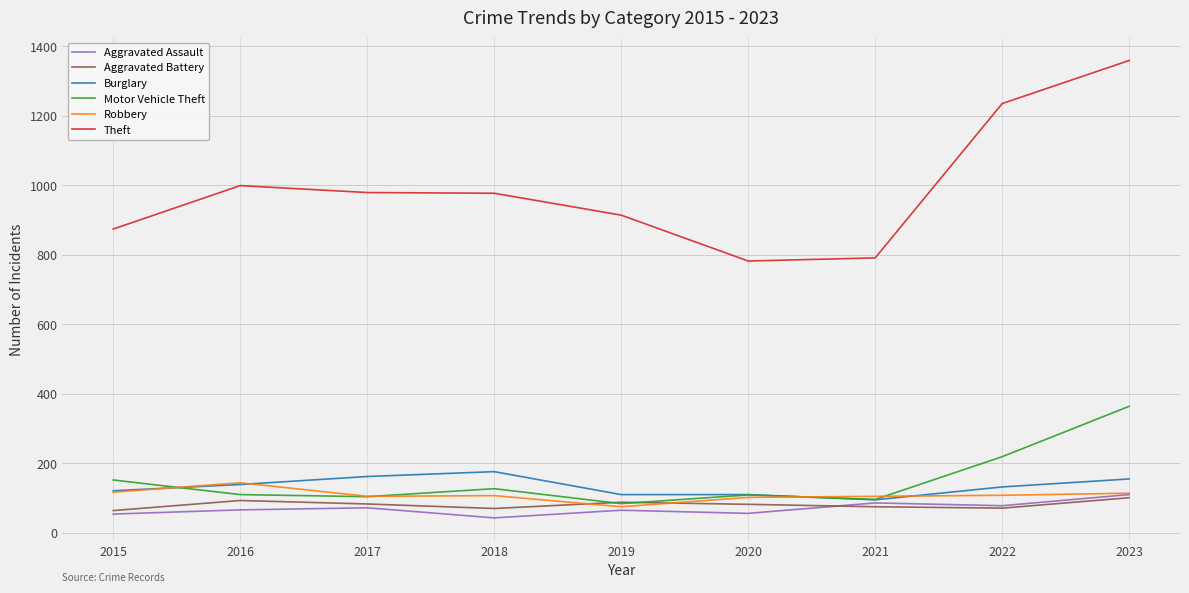

The value of Burglary at 2018 is 176. True or false?

True